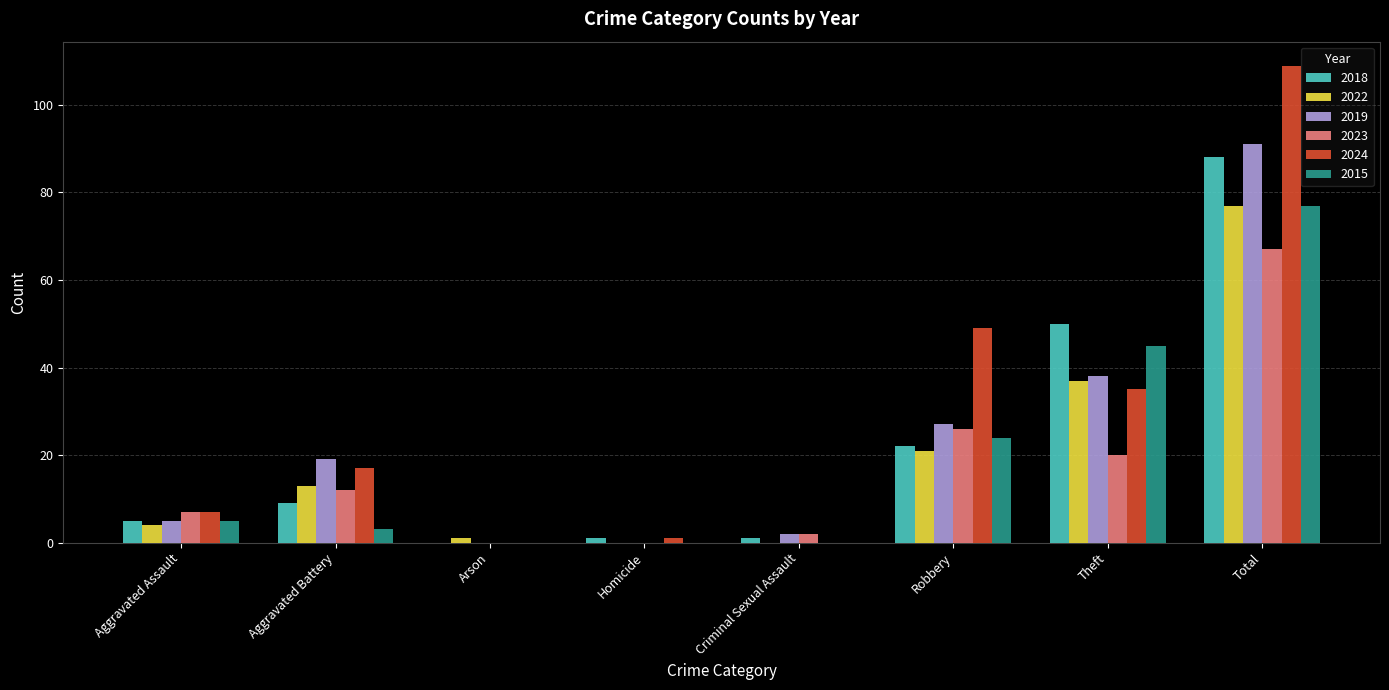

What are all the series names shown in the legend?

2018, 2022, 2019, 2023, 2024, 2015